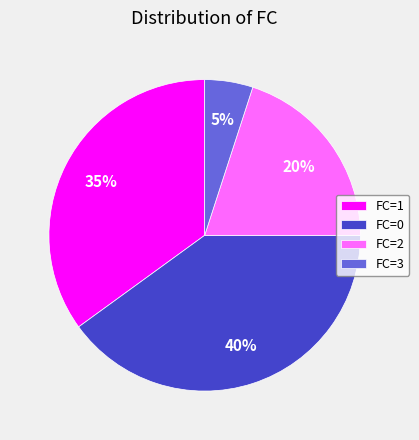

What percentage is the FC=0 slice, to the nearest percent?

40%